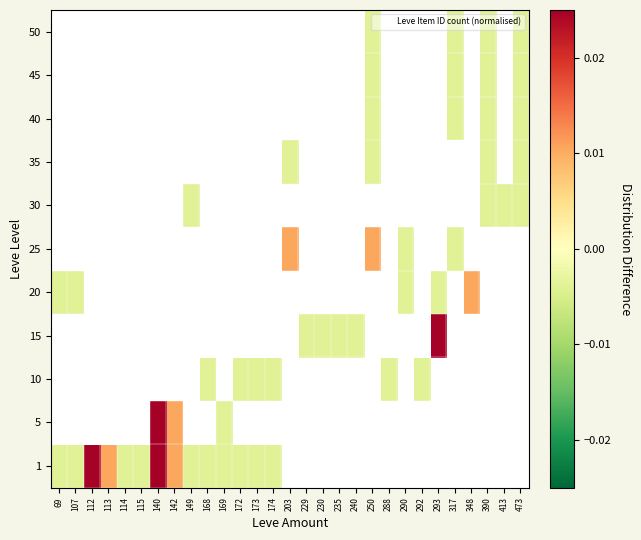

Rank the series at 115 from highest to lowest value.

1, 5, 10, 15, 20, 25, 30, 35, 40, 45, 50